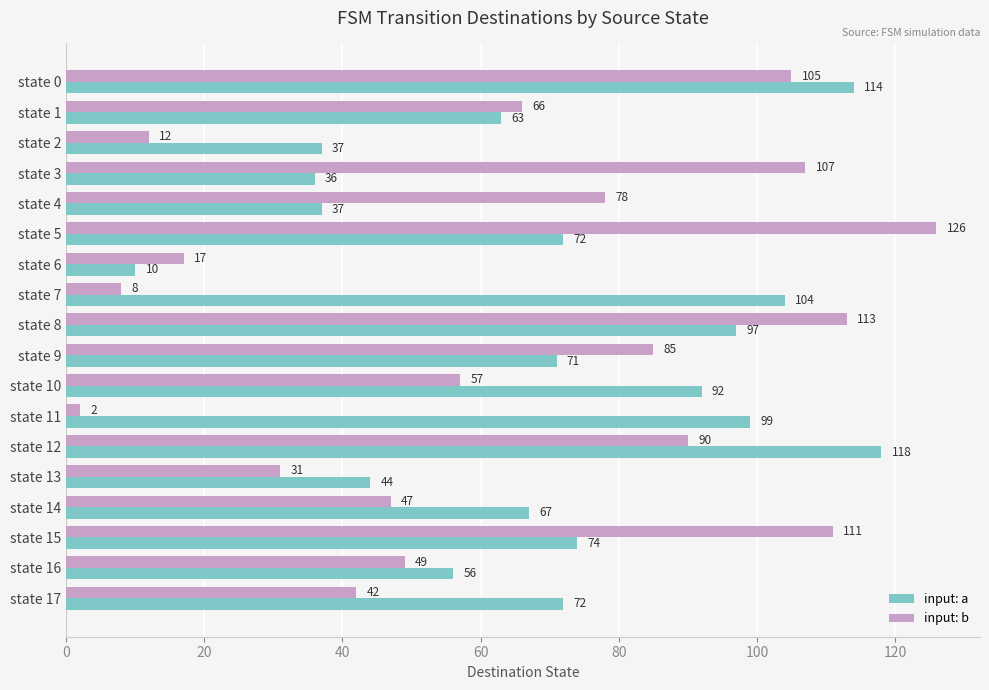

At which label does input: a reach its minimum?

state 6